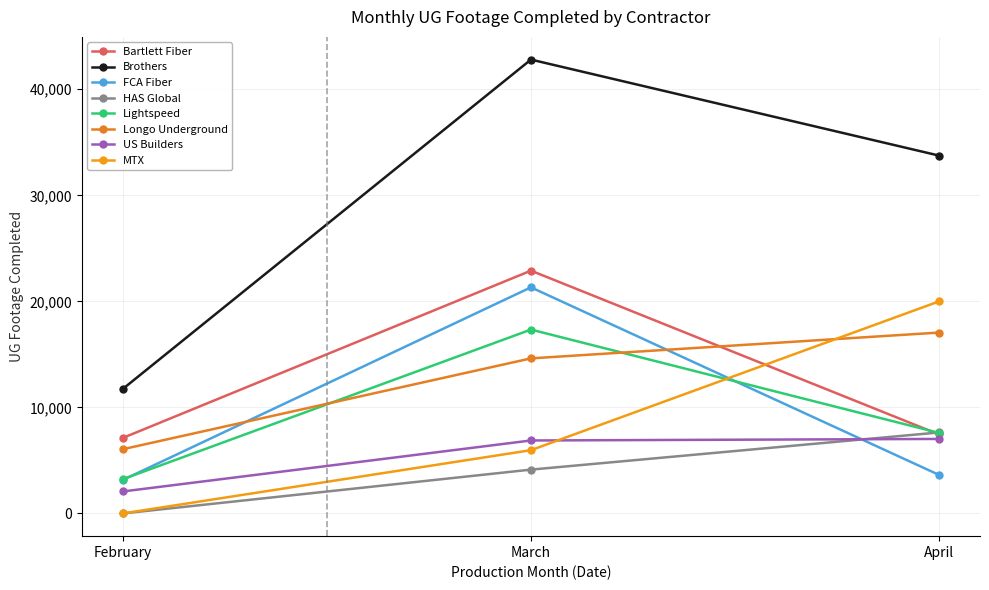

How many lines are shown in the chart?

8